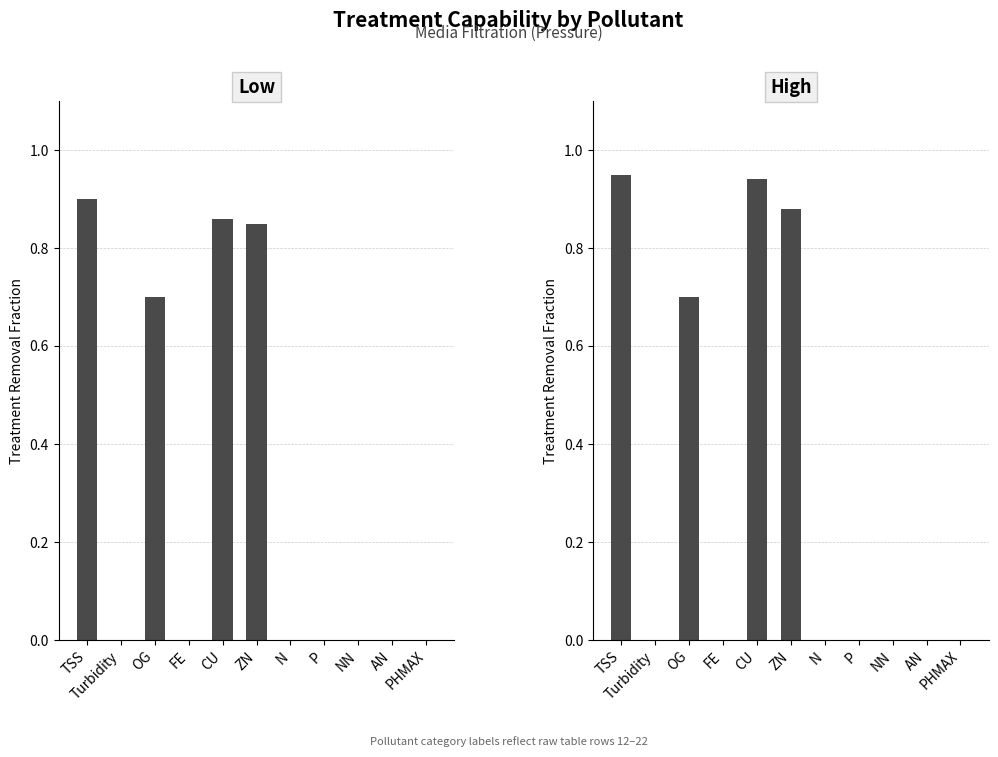

Which has a higher value, OG or TSS?

TSS